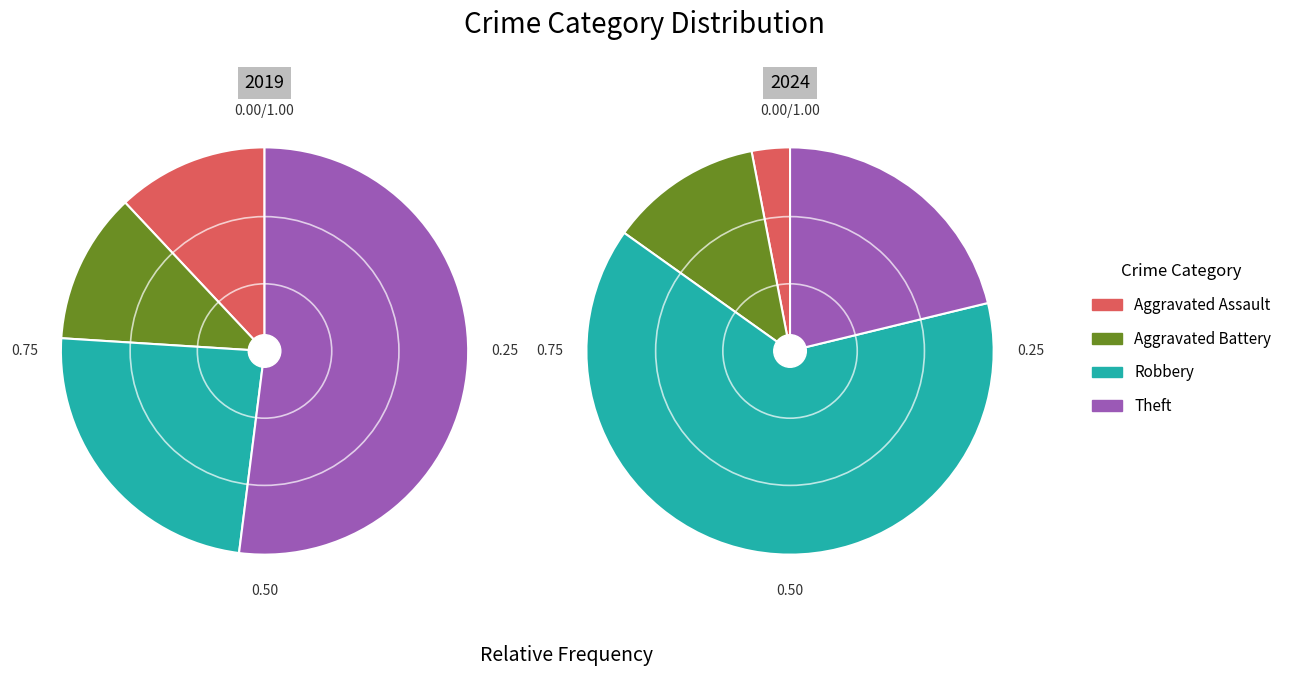

How many slices are in this pie chart?

4